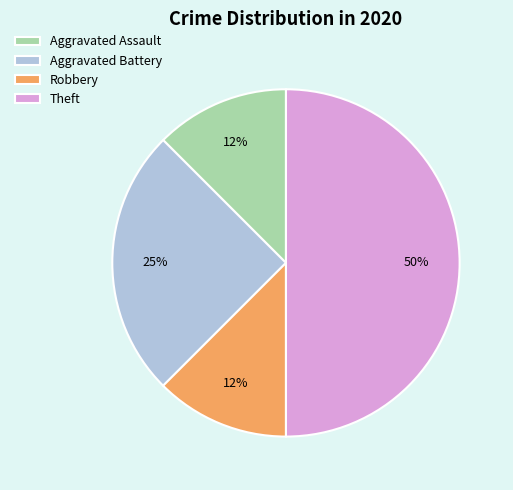

Does Aggravated Battery account for over 50% of the chart?

No